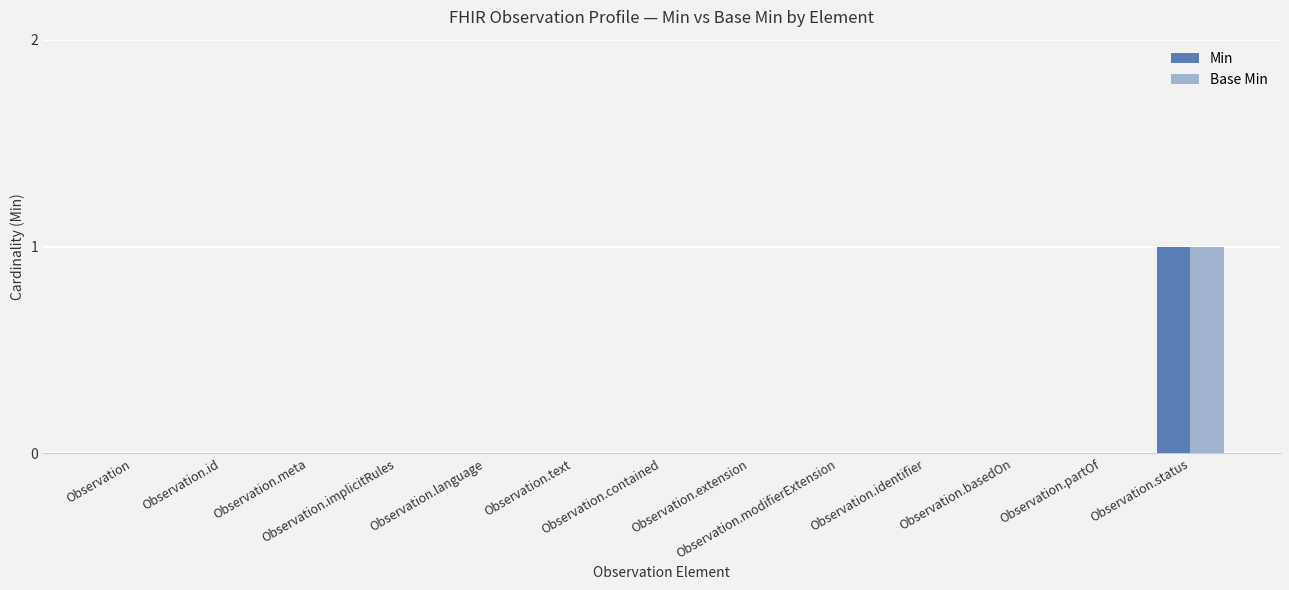

Does the chart contain stacked bars?

No